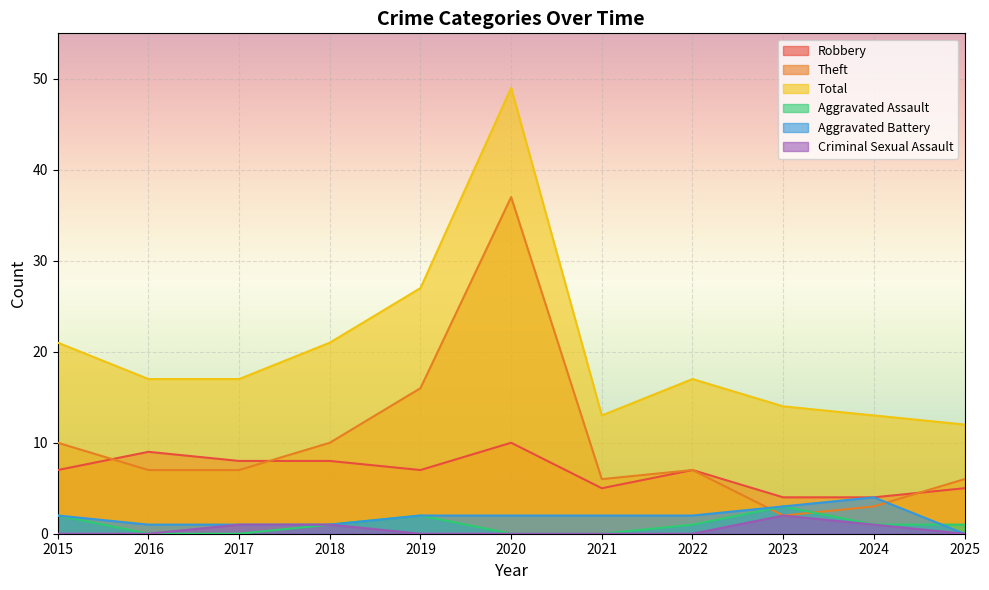

At which category does the chart reach its minimum across all series?

2016